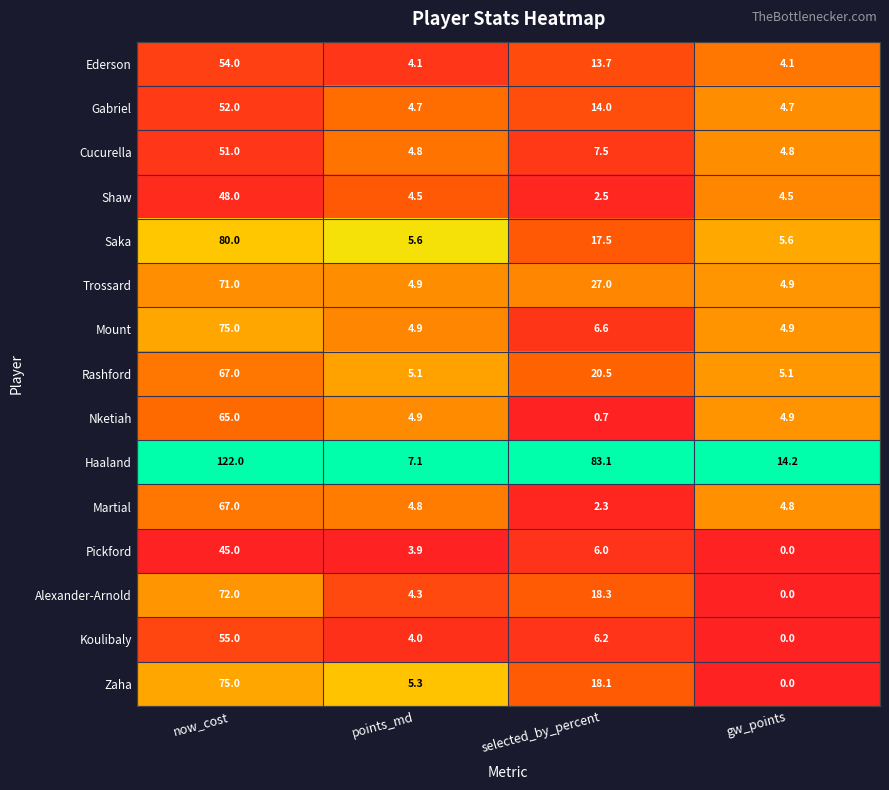

What is the total value across all series at selected_by_percent?

244.0